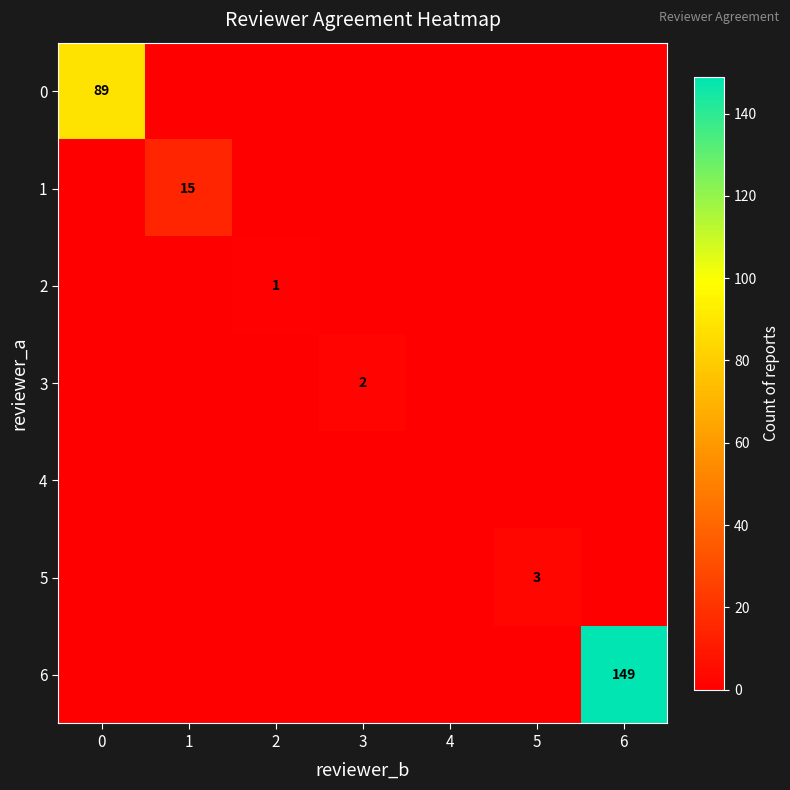

True or false: 4 has a value of 0 at 2.

True